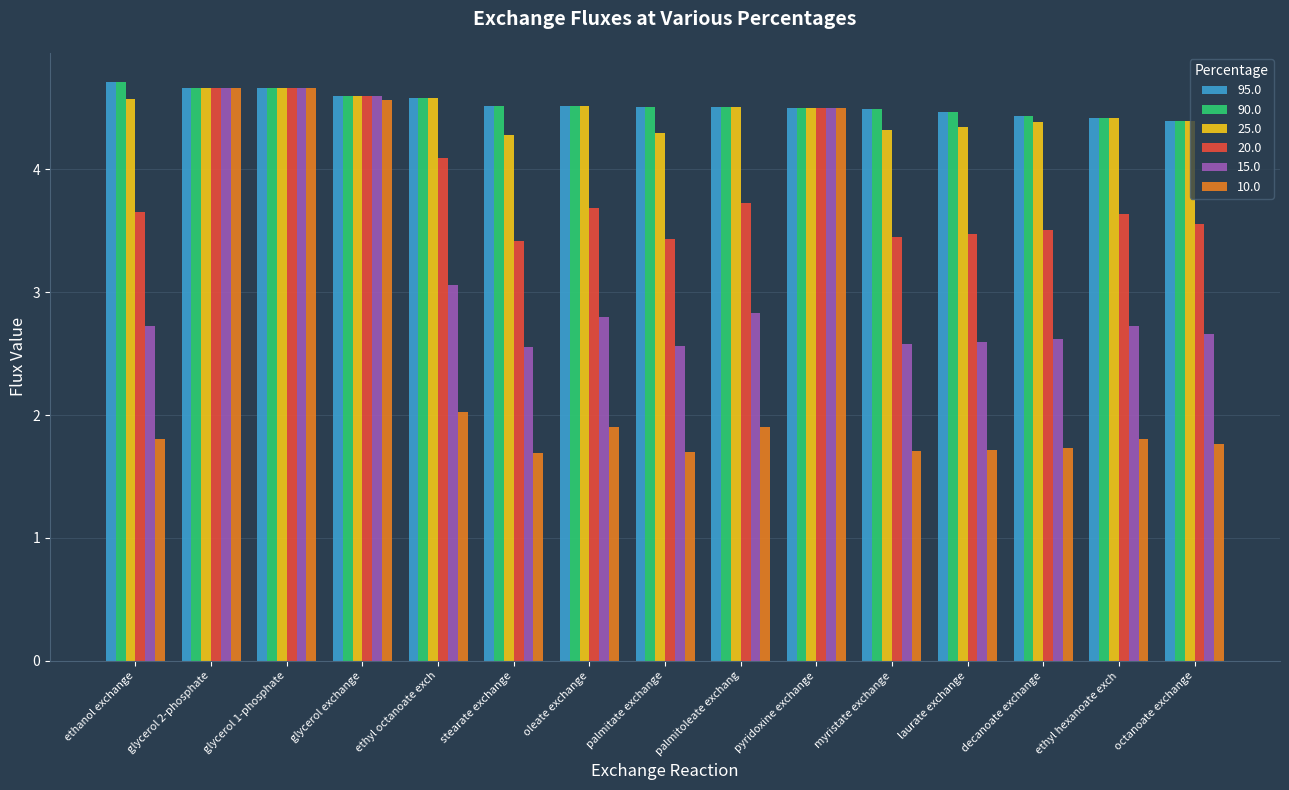

Which series has the largest range (max minus min)?

10.0